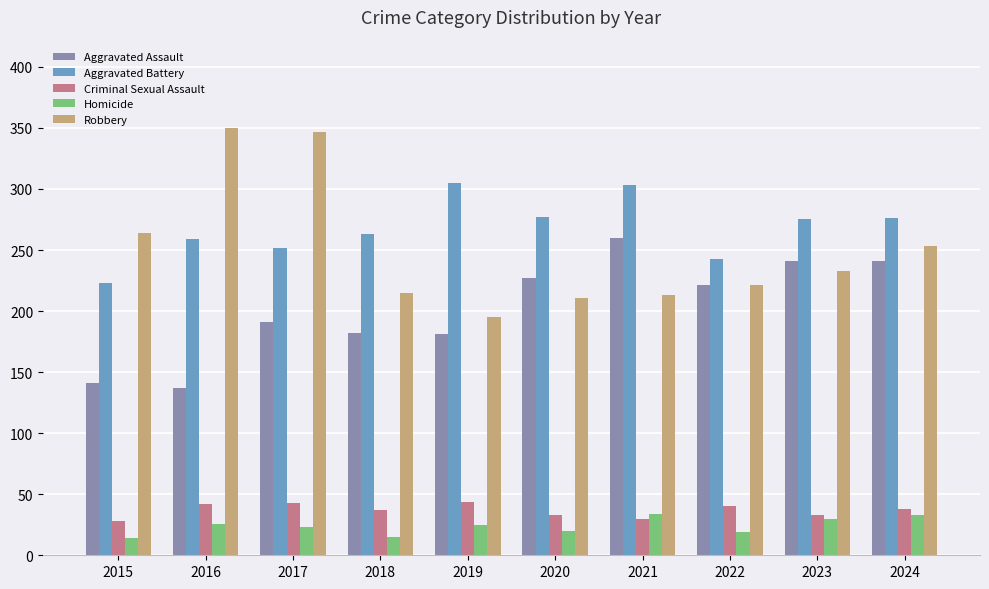

What is the sum of all Aggravated Battery values?

2676